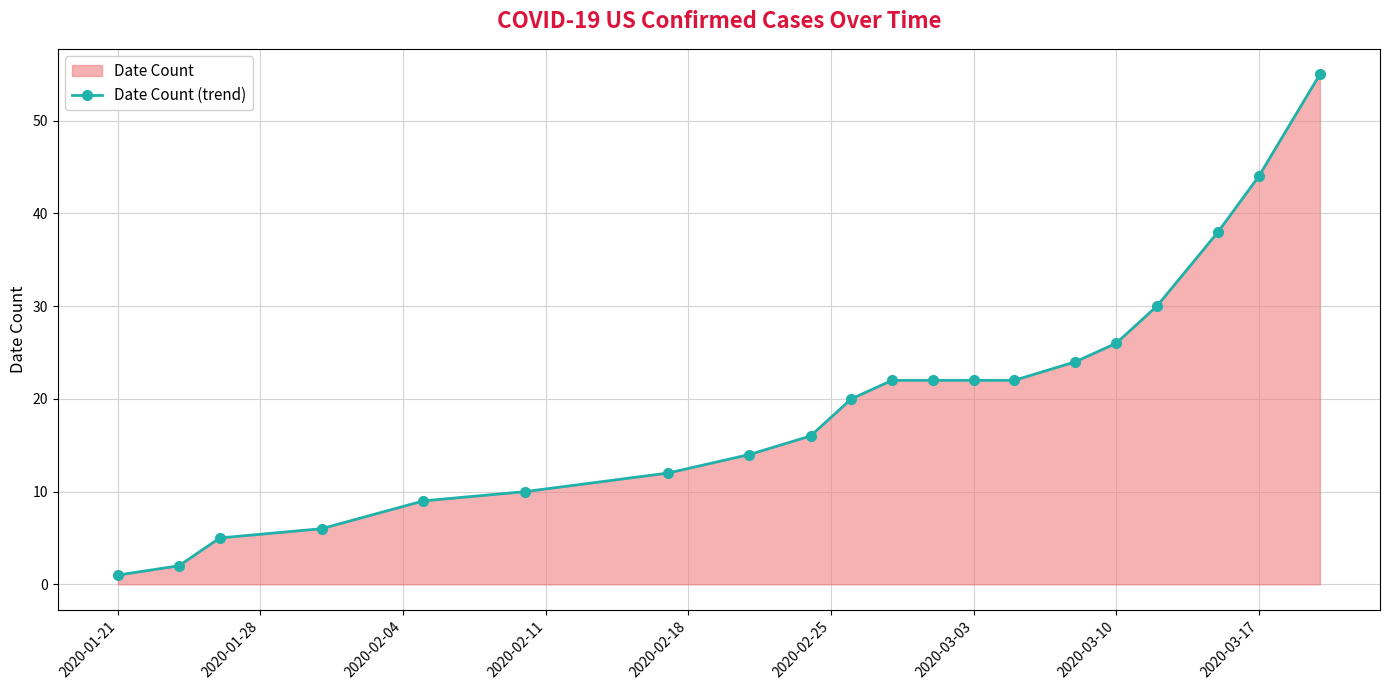

What is the average value?

20